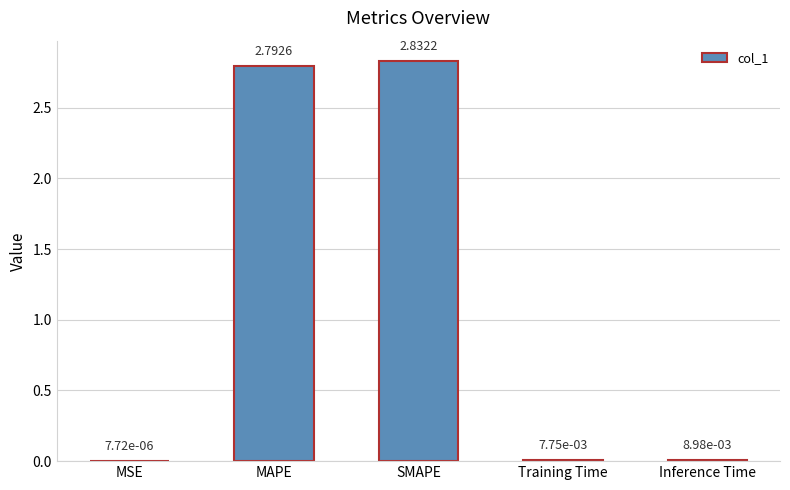

What is the sum of all values?

5.6